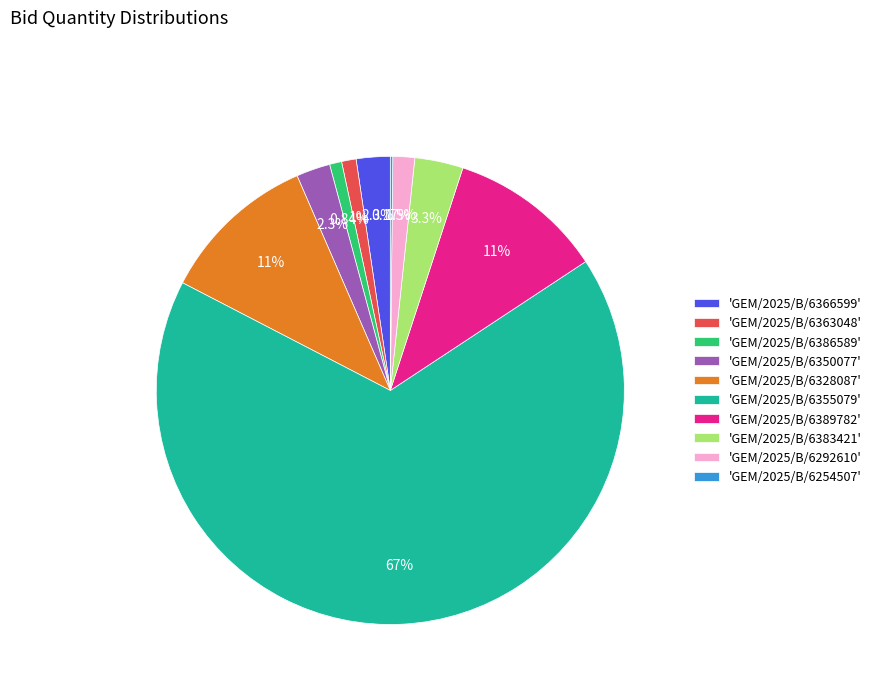

Between 'GEM/2025/B/6328087' and 'GEM/2025/B/6386589', which is larger?

'GEM/2025/B/6328087'